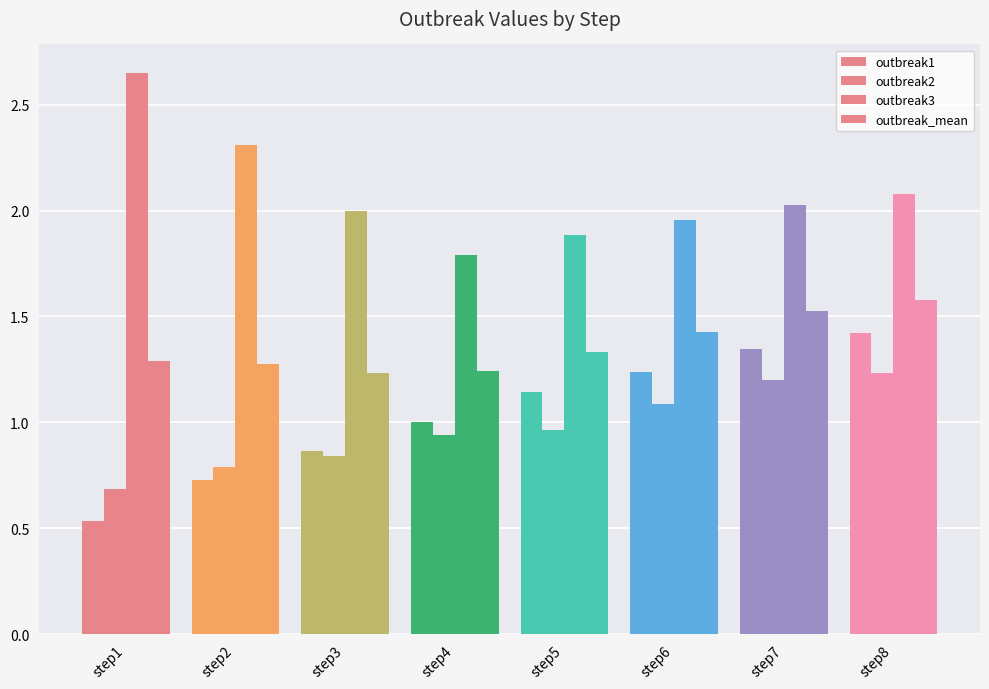

At which category does the chart reach its peak across all series?

step1